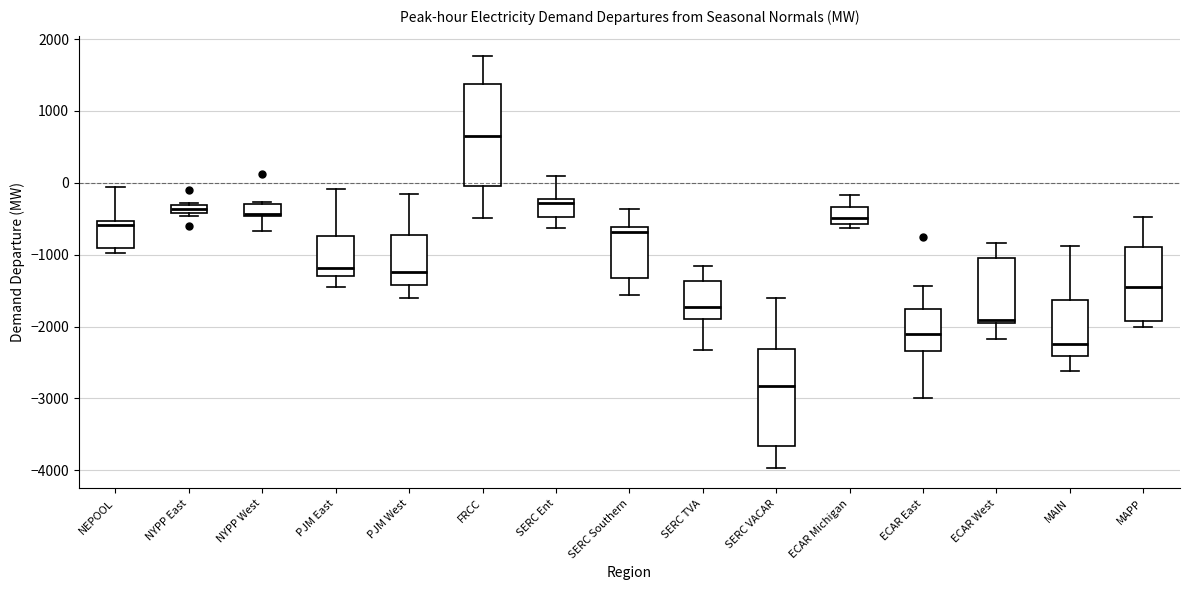

Which box's median line is the highest?

FRCC